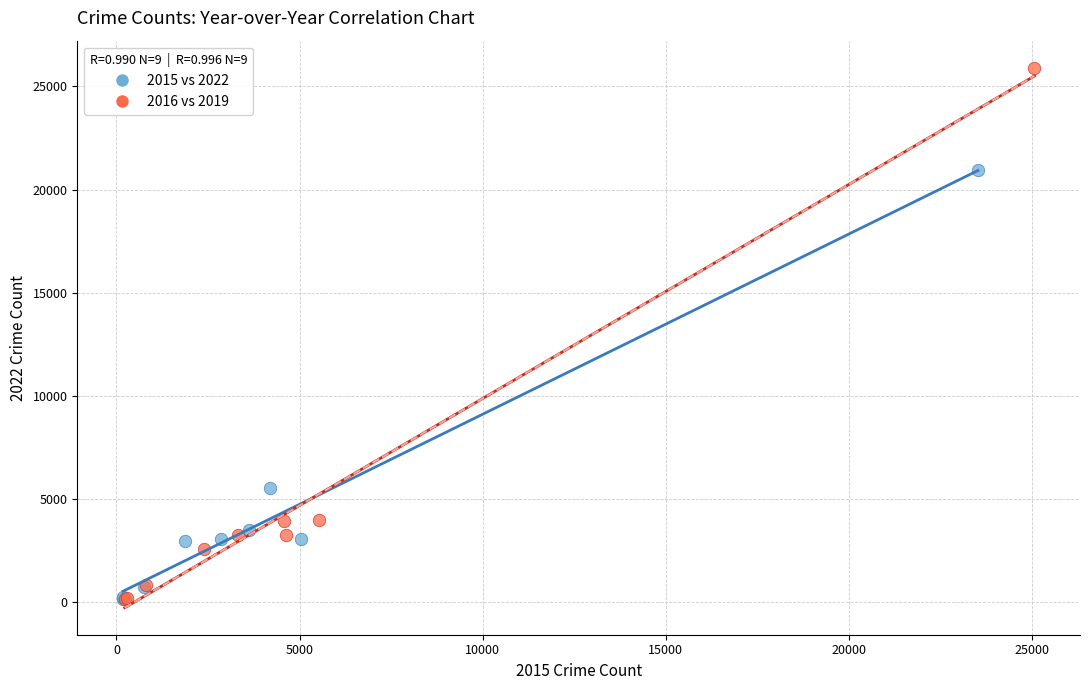

Which series reaches the maximum Y coordinate?

2016 vs 2019